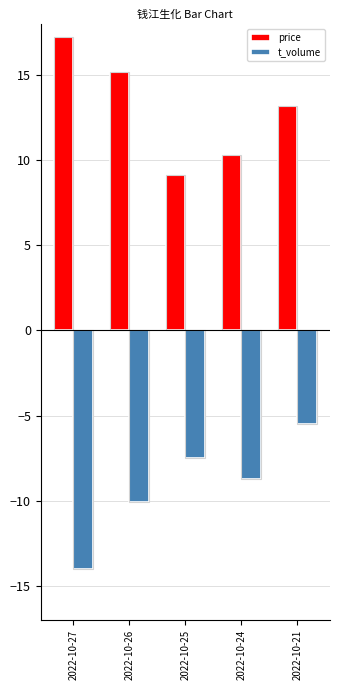

Reading left to right, list all the values displayed in this chart.

price: 2022-10-27=17.2	2022-10-26=15.2	2022-10-25=9.1	2022-10-24=10.3	2022-10-21=13.2
t_volume: 2022-10-27=-14.0	2022-10-26=-10.1	2022-10-25=-7.5	2022-10-24=-8.7	2022-10-21=-5.5